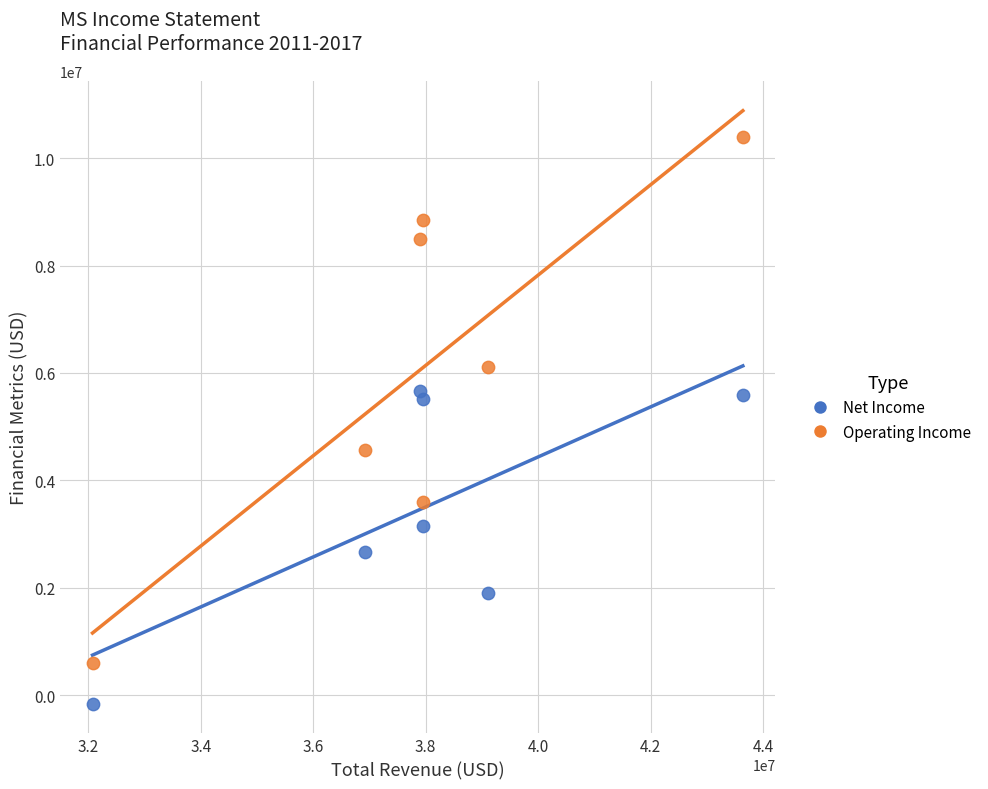

Which series reaches the minimum Y coordinate?

Net Income